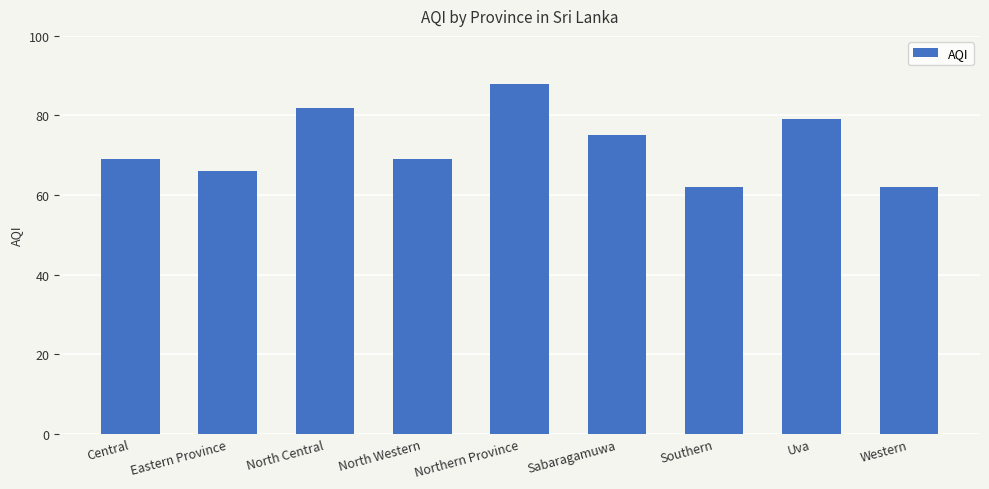

Approximately how many times larger is the value at Southern compared to Northern Province?

0.7